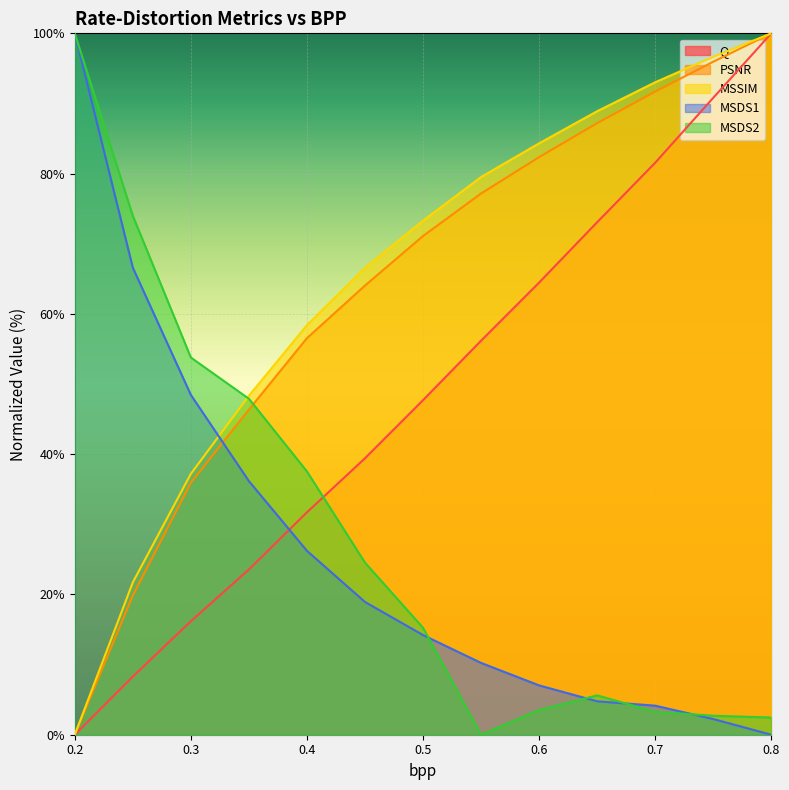

Which category has the lowest value across all series?

0.2